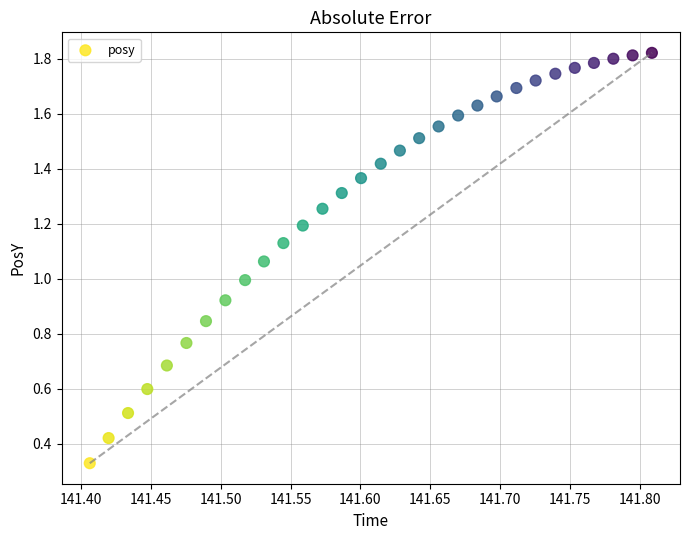

How many points are shown in the scatter plot?

30